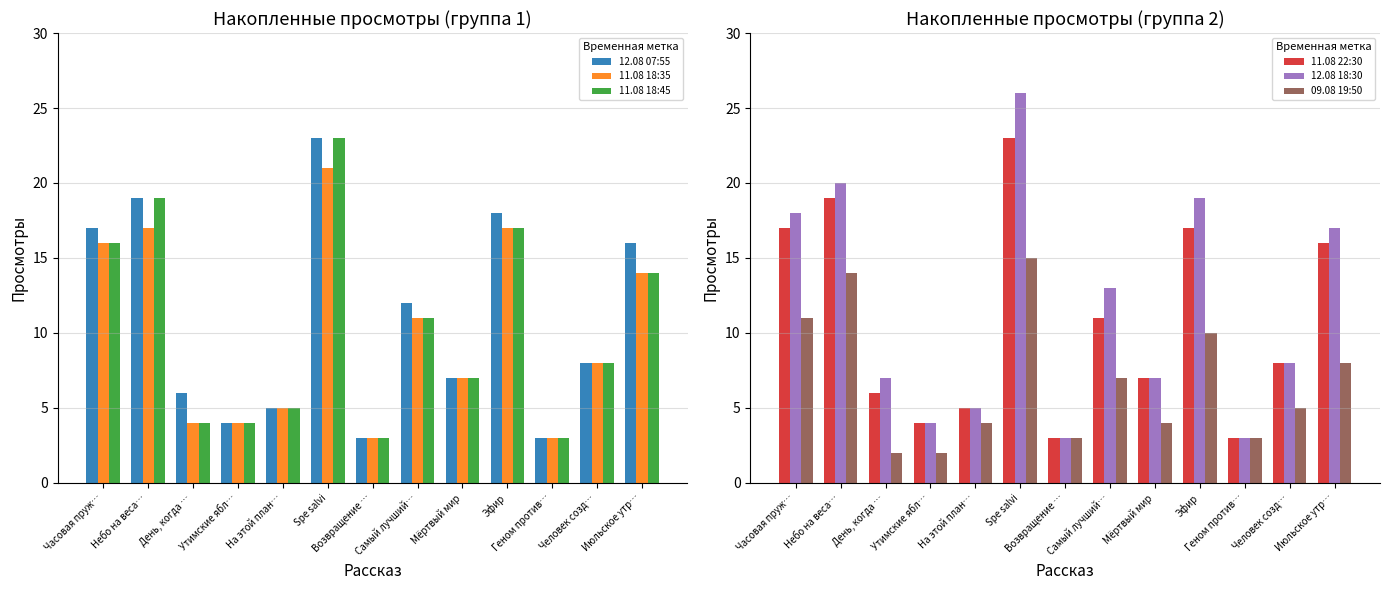

Reading right to left, extract all data points from this chart.

12.08 07:55: Июльское утр…=16	Человек созд…=8	Геном против…=3	Эфир=18	Мёртвый мир=7	Самый лучший…=12	Возвращение …=3	Spe salvi=23	На этой план…=5	Утимские ябл…=4	День, когда …=6	Небо на веса…=19	Часовая пруж…=17
11.08 18:35: Июльское утр…=14	Человек созд…=8	Геном против…=3	Эфир=17	Мёртвый мир=7	Самый лучший…=11	Возвращение …=3	Spe salvi=21	На этой план…=5	Утимские ябл…=4	День, когда …=4	Небо на веса…=17	Часовая пруж…=16
11.08 18:45: Июльское утр…=14	Человек созд…=8	Геном против…=3	Эфир=17	Мёртвый мир=7	Самый лучший…=11	Возвращение …=3	Spe salvi=23	На этой план…=5	Утимские ябл…=4	День, когда …=4	Небо на веса…=19	Часовая пруж…=16
11.08 22:30: Июльское утр…=16	Человек созд…=8	Геном против…=3	Эфир=17	Мёртвый мир=7	Самый лучший…=11	Возвращение …=3	Spe salvi=23	На этой план…=5	Утимские ябл…=4	День, когда …=6	Небо на веса…=19	Часовая пруж…=17
12.08 18:30: Июльское утр…=17	Человек созд…=8	Геном против…=3	Эфир=19	Мёртвый мир=7	Самый лучший…=13	Возвращение …=3	Spe salvi=26	На этой план…=5	Утимские ябл…=4	День, когда …=7	Небо на веса…=20	Часовая пруж…=18
09.08 19:50: Июльское утр…=8	Человек созд…=5	Геном против…=3	Эфир=10	Мёртвый мир=4	Самый лучший…=7	Возвращение …=3	Spe salvi=15	На этой план…=4	Утимские ябл…=2	День, когда …=2	Небо на веса…=14	Часовая пруж…=11